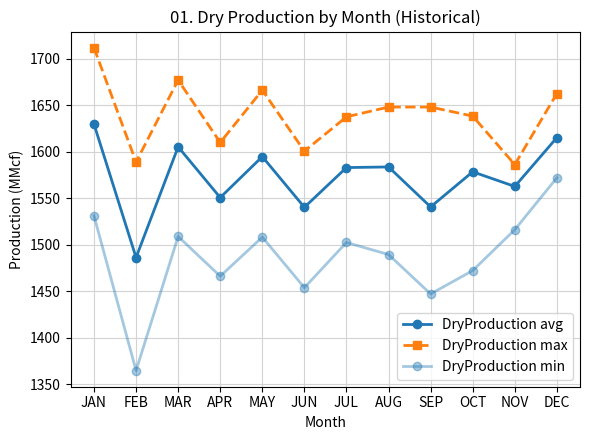

How many data points in DryProduction min are less than 1502?

6